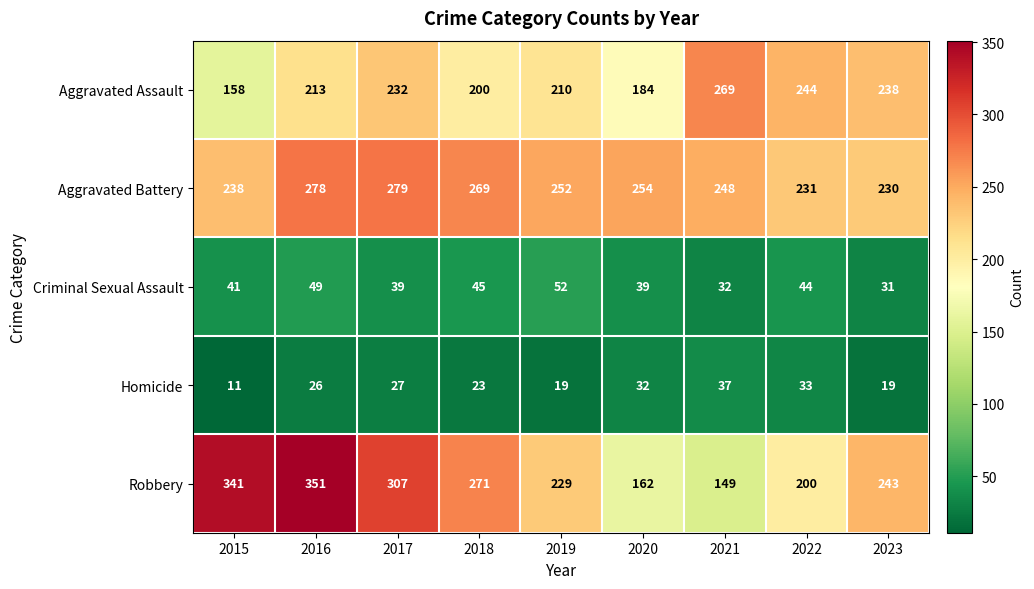

List the series in order of their peak value, highest first.

Robbery, Aggravated Battery, Aggravated Assault, Criminal Sexual Assault, Homicide